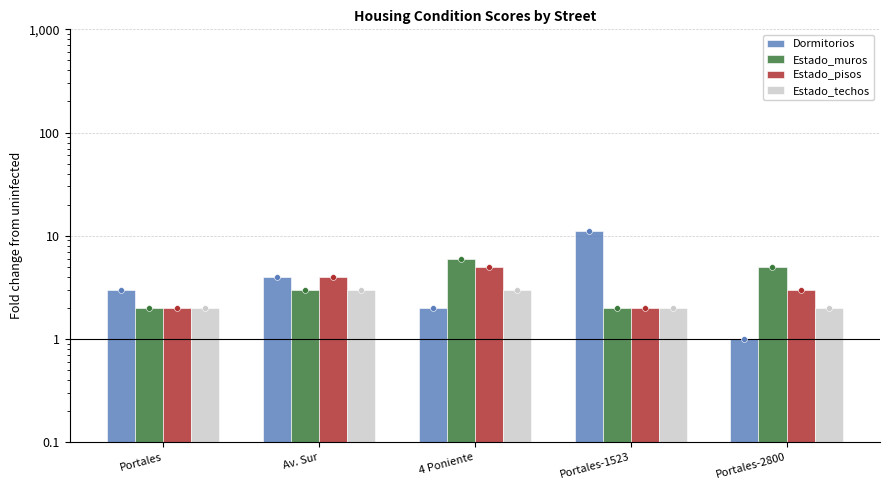

Which series contains the highest Y value?

Dormitorios